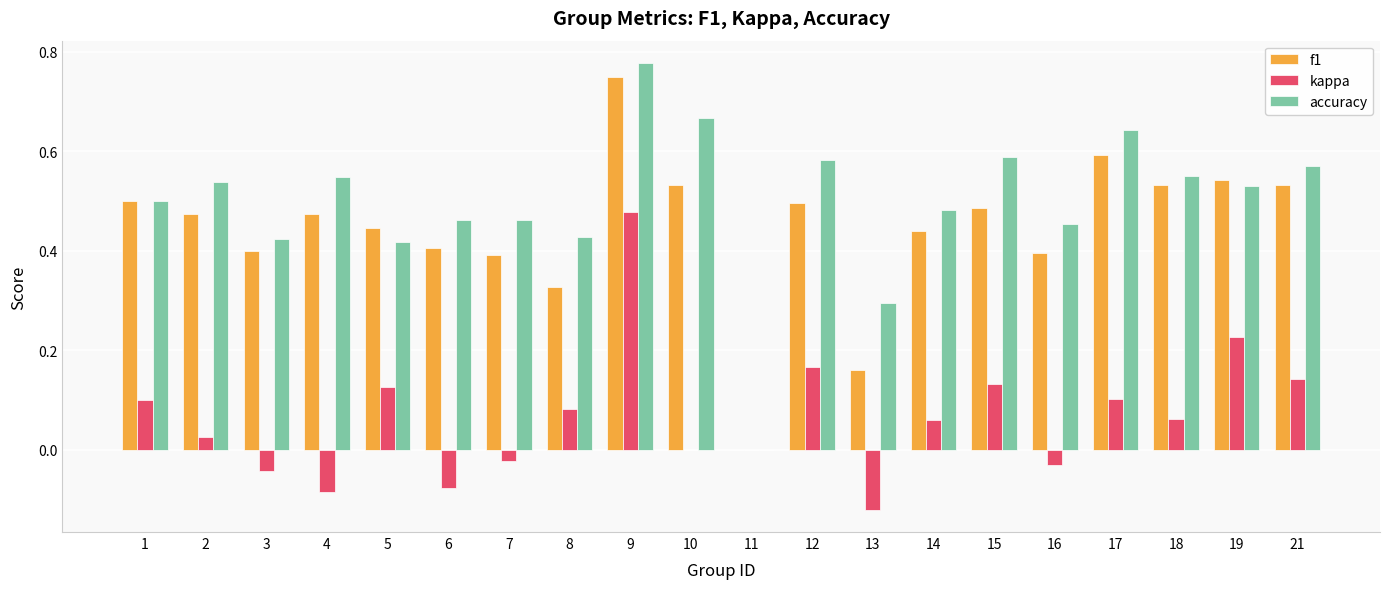

Which category has the highest value in the f1 series?

9